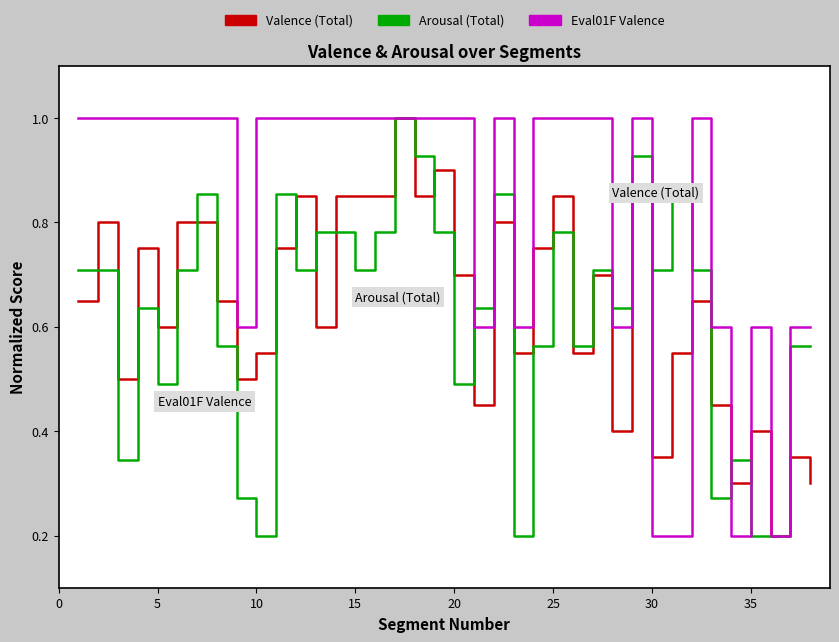

At how many categories does at least one series exceed 0?

38